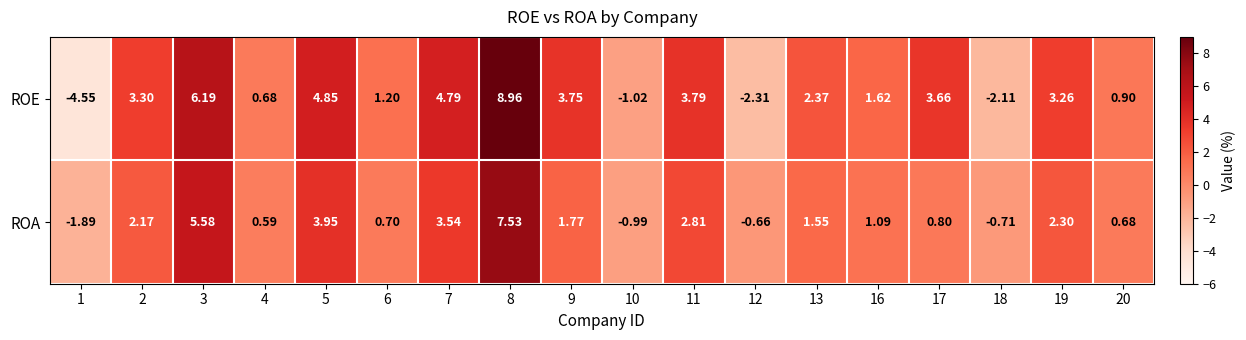

Is the value of ROA at 19 greater than the value of ROE at 11?

No